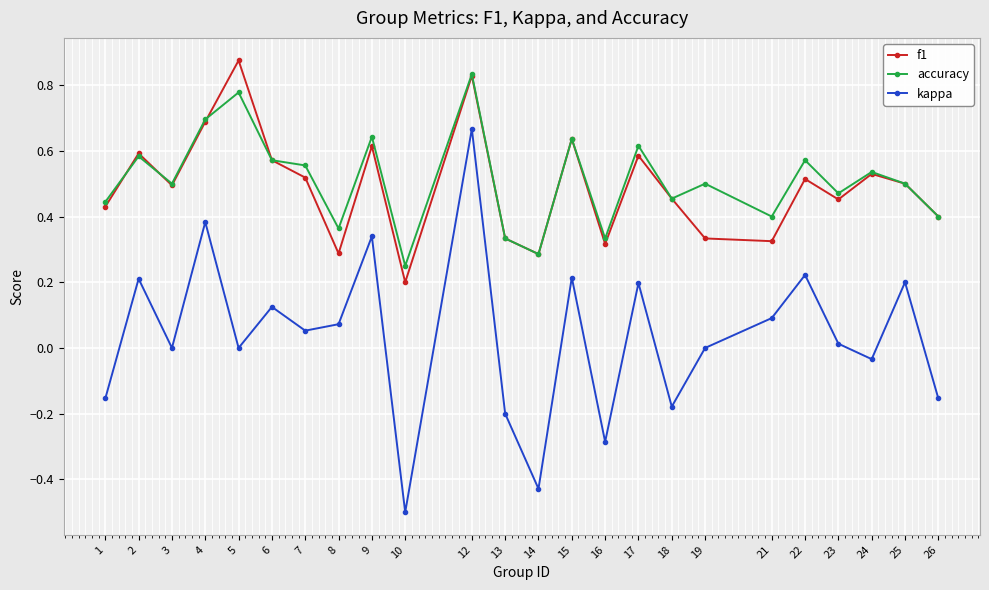

True or false: f1 has a value of 0.3 at 13.

True